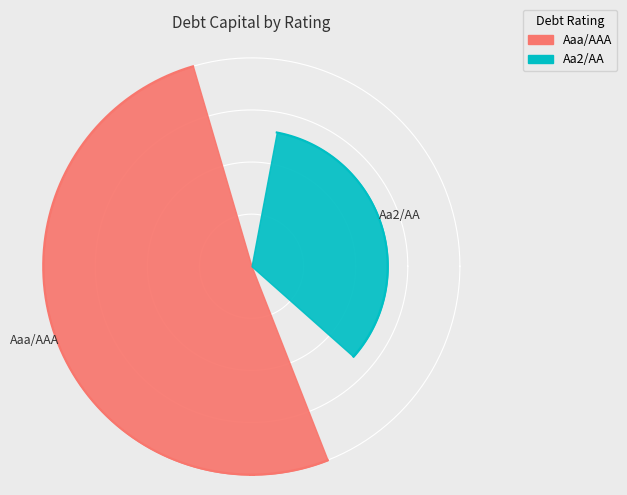

Is it true that Aaa/AAA is 11% of the pie?

False